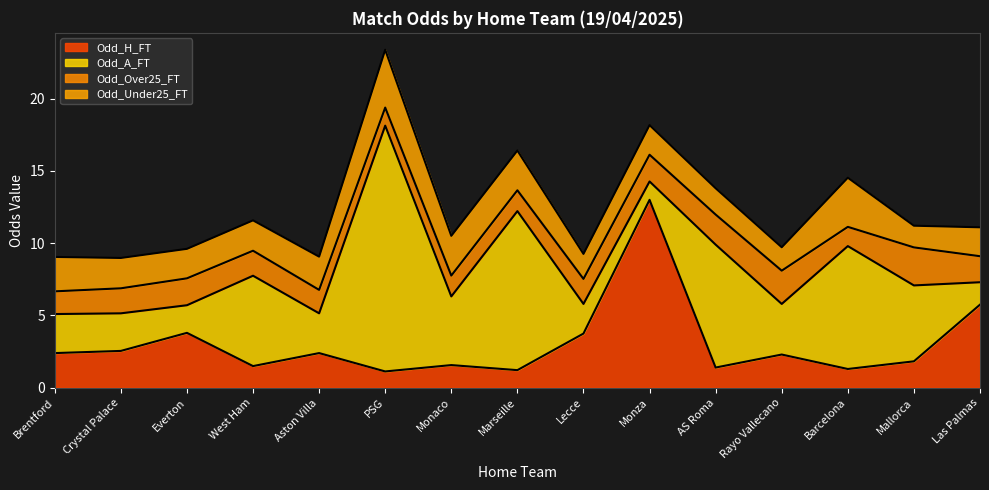

What is the difference between the Odd_H_FT values at Lecce and Barcelona?

2.5